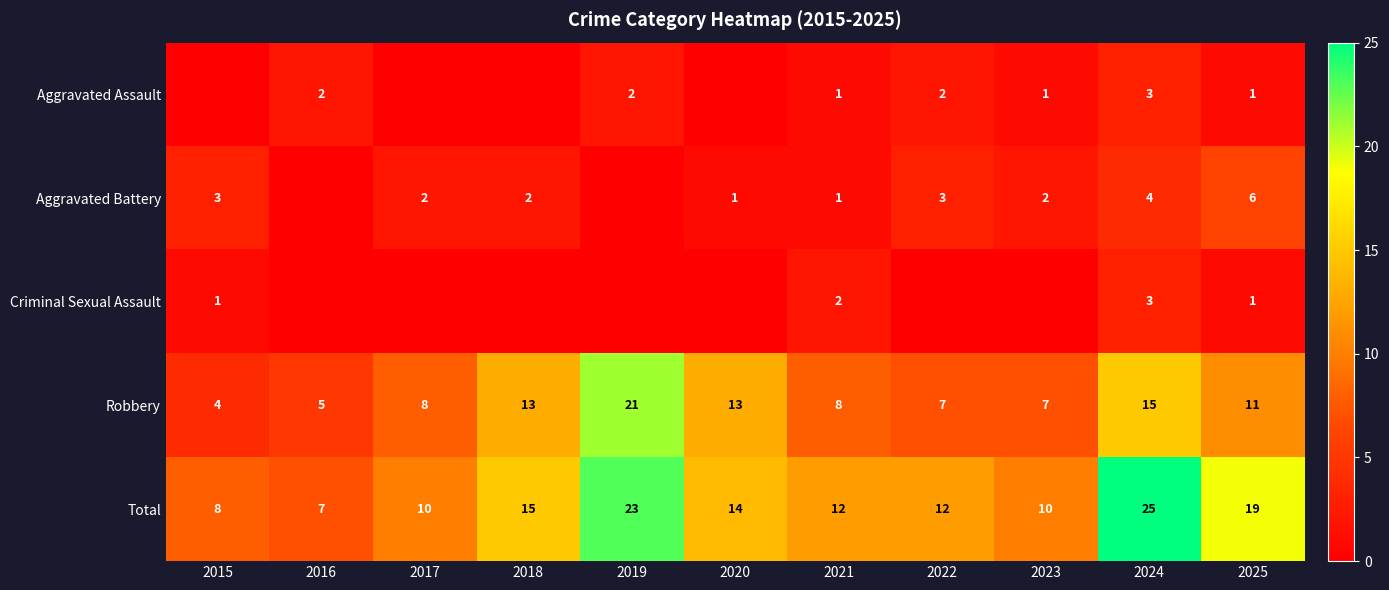

Is the value of Criminal Sexual Assault at 2024 greater than the value of Aggravated Assault at 2016?

Yes